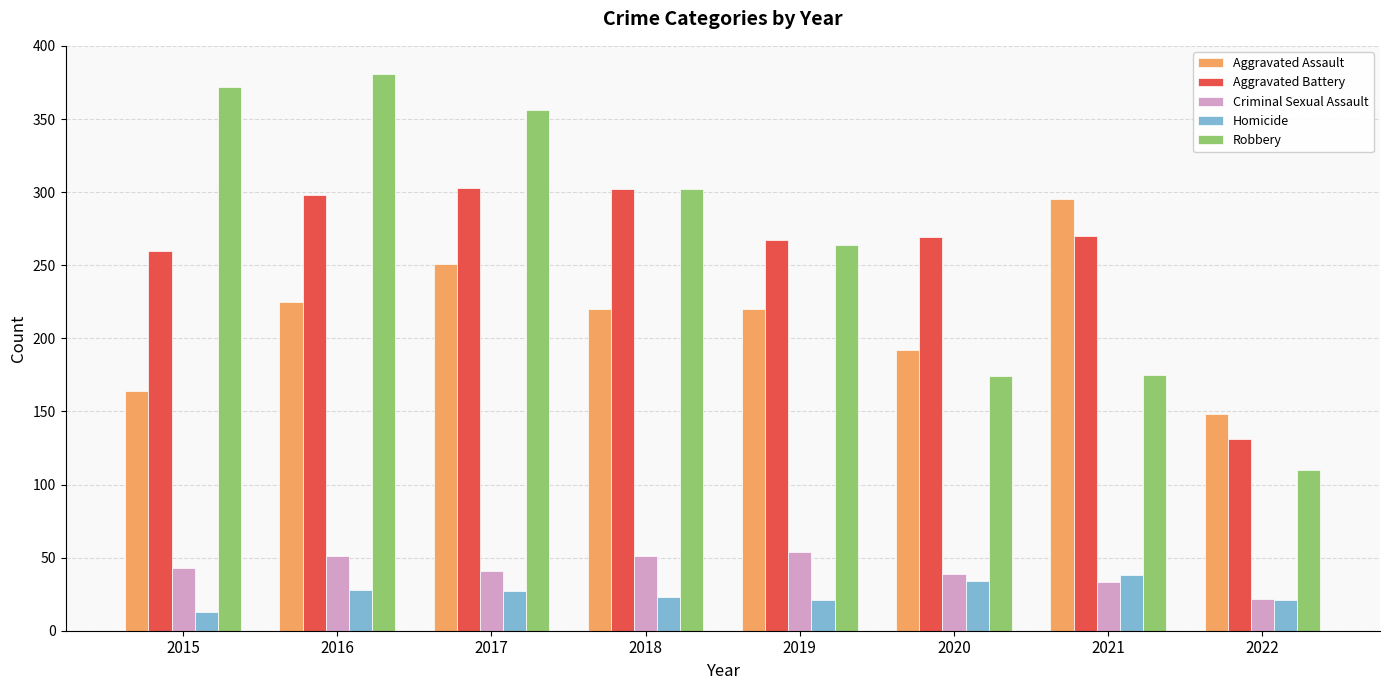

How many distinct data groups are displayed?

5